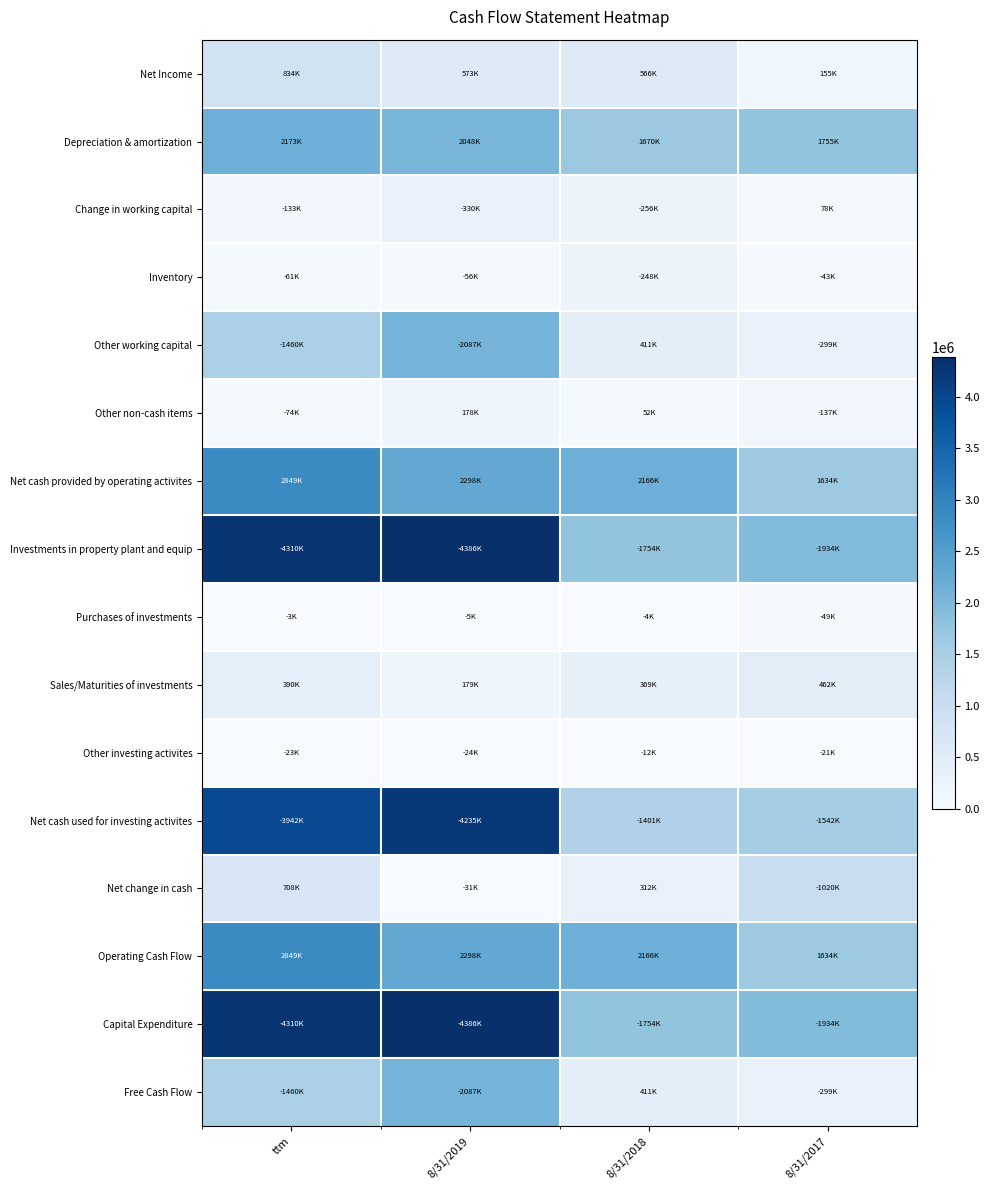

What is the total value across all series at ttm?

25587442